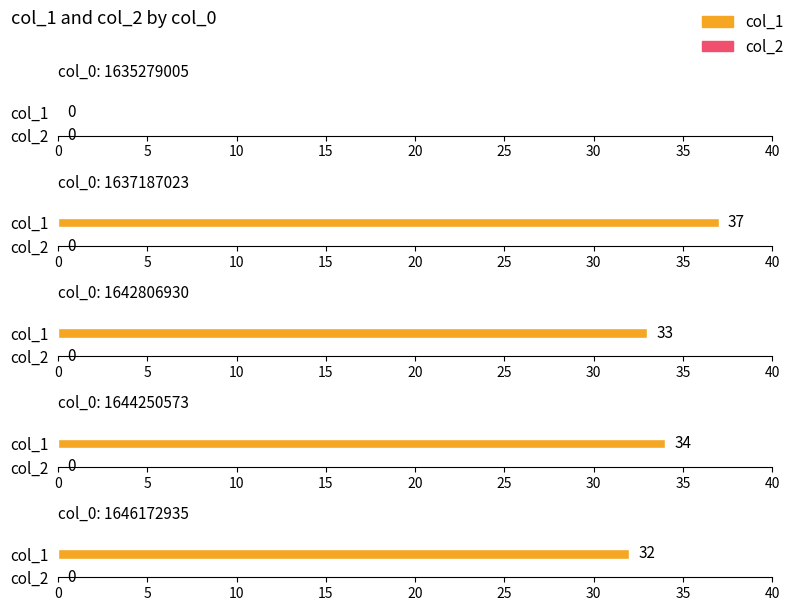

Which series has the largest range (max minus min)?

col_1